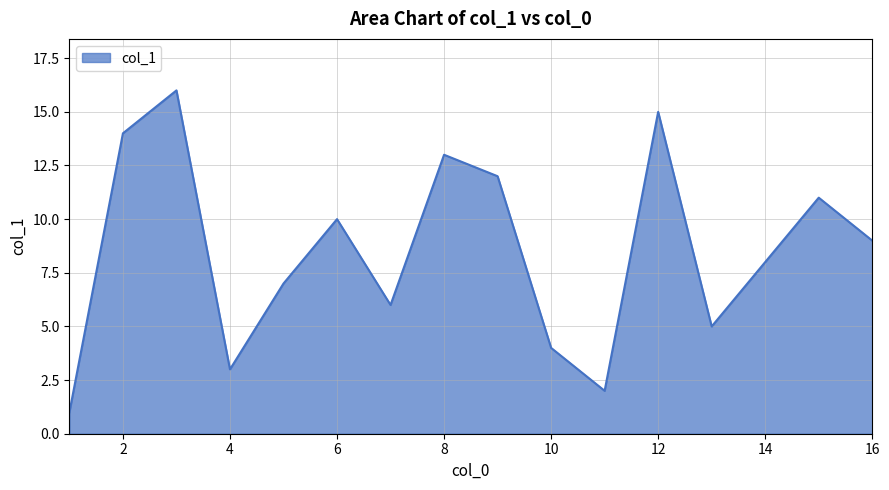

What is the difference between the maximum and minimum values?

15